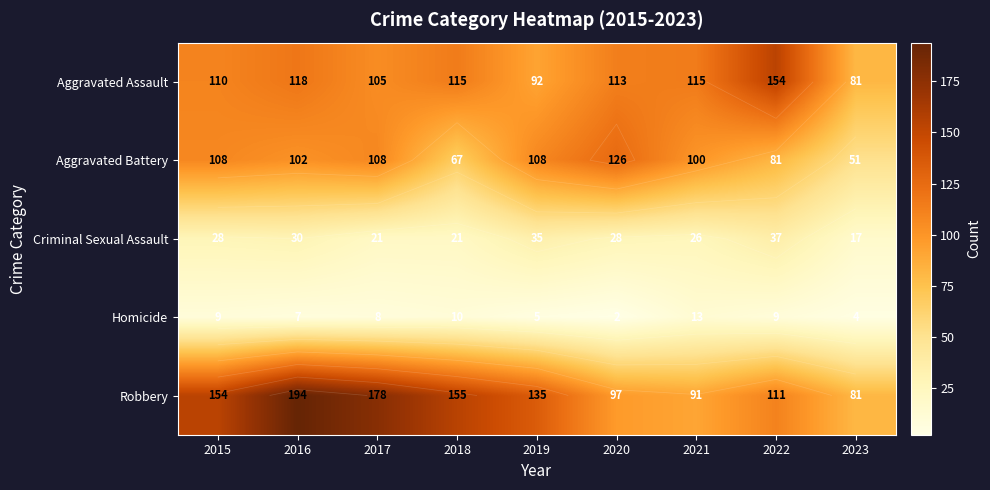

What is the sum of the Aggravated Assault values at 2018 and 2021?

230